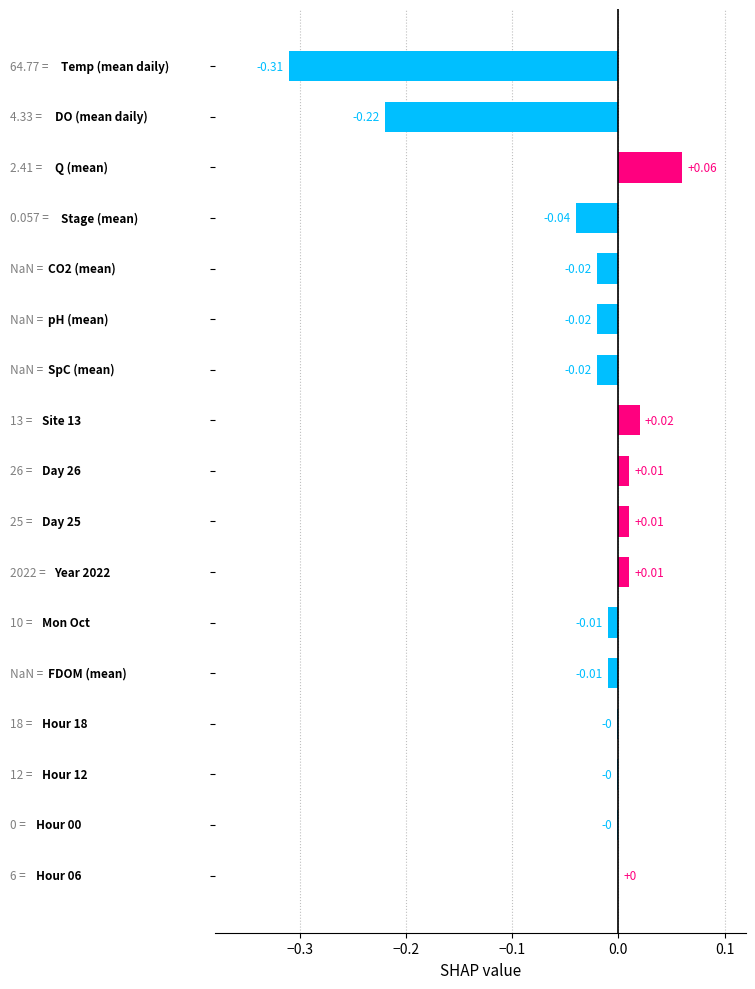

What is the sum of all values?

-0.5